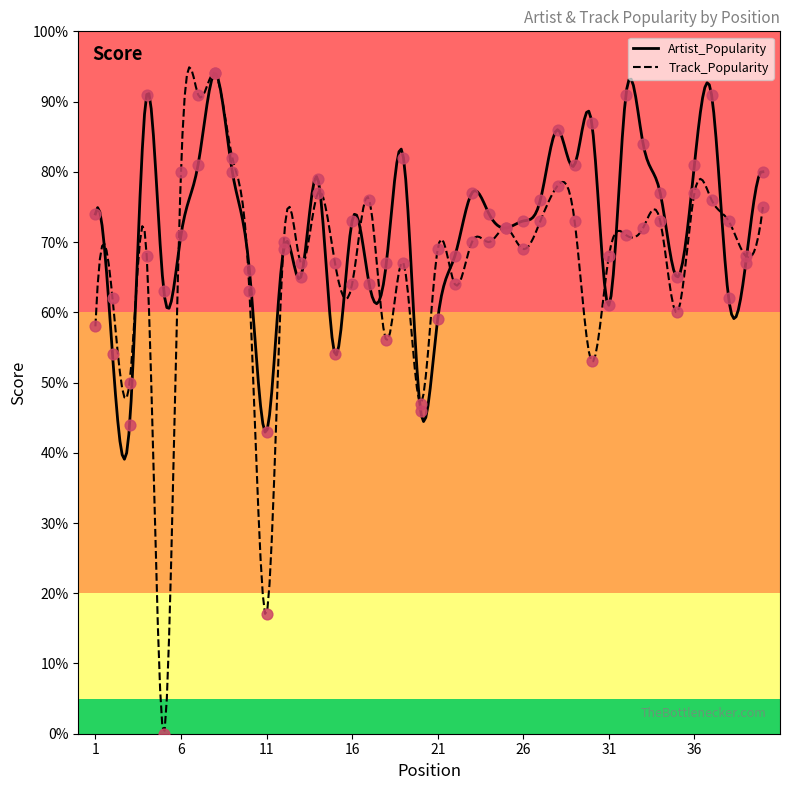

Which series has the widest spread of Y values?

Track_Popularity